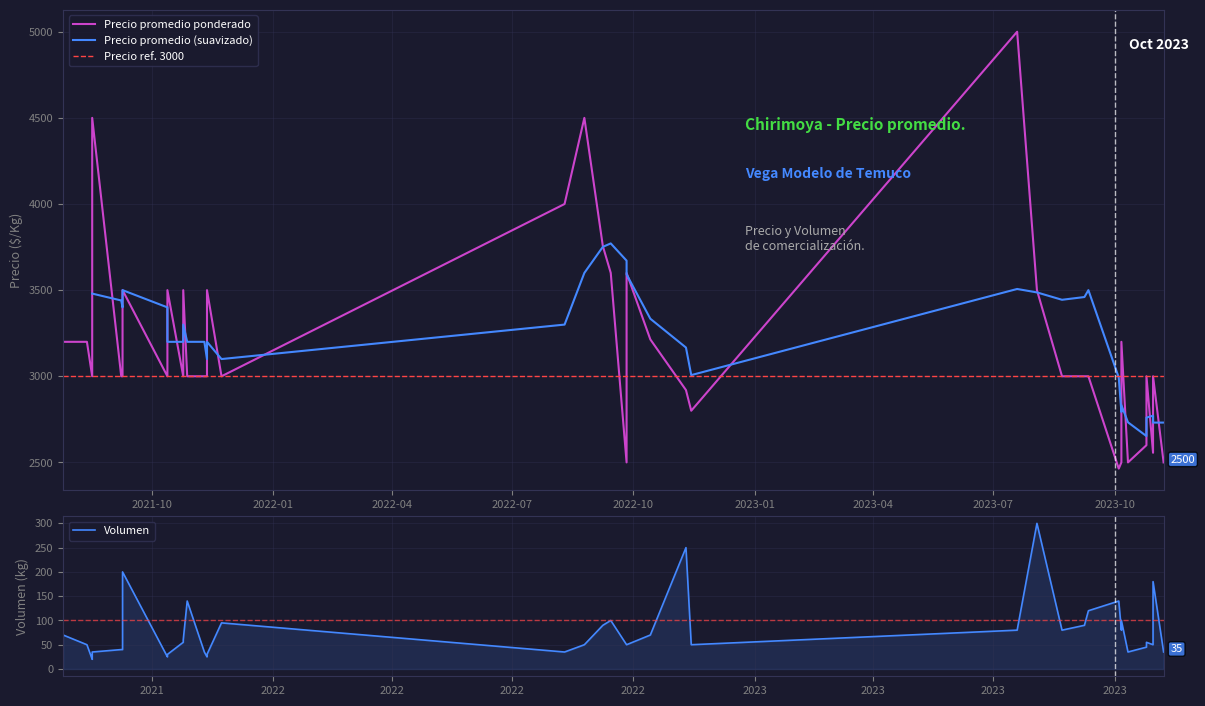

At which category is the sum across all series the highest?

2023-07-19